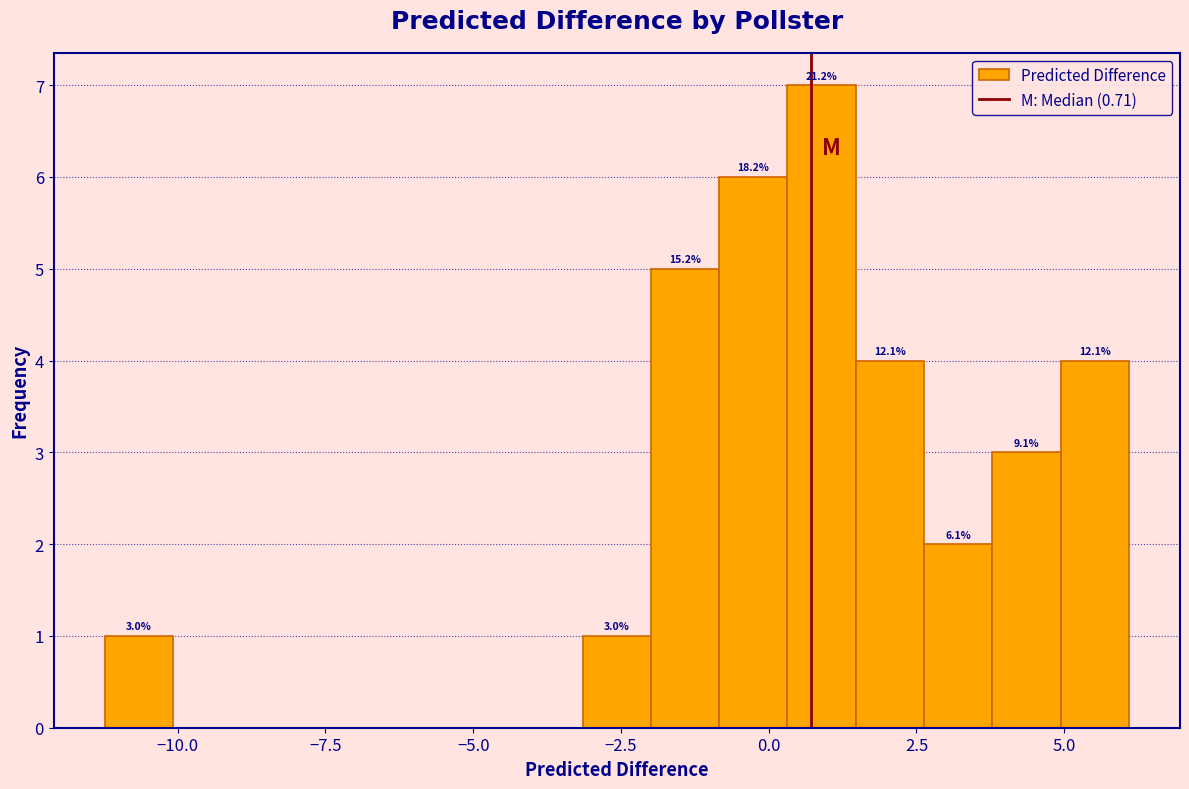

Around what value on the x-axis is the tallest bar? Give the approximate position of its centre, as read against the axis.

1.0